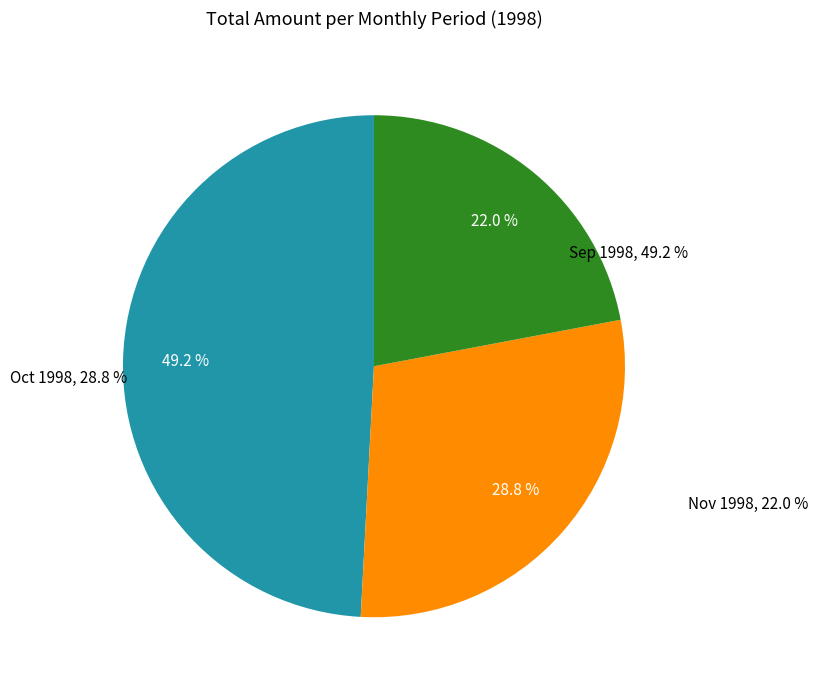

Is there a majority slice in this chart?

No